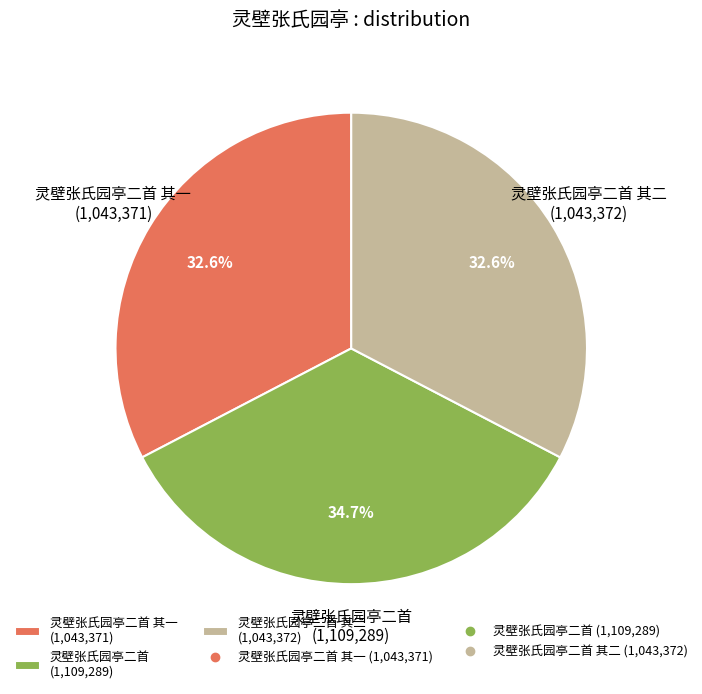

Do 灵壁张氏园亭二首 (1,109,289) and 灵壁张氏园亭二首 其一 (1,043,371) together represent more than half of the pie?

Yes